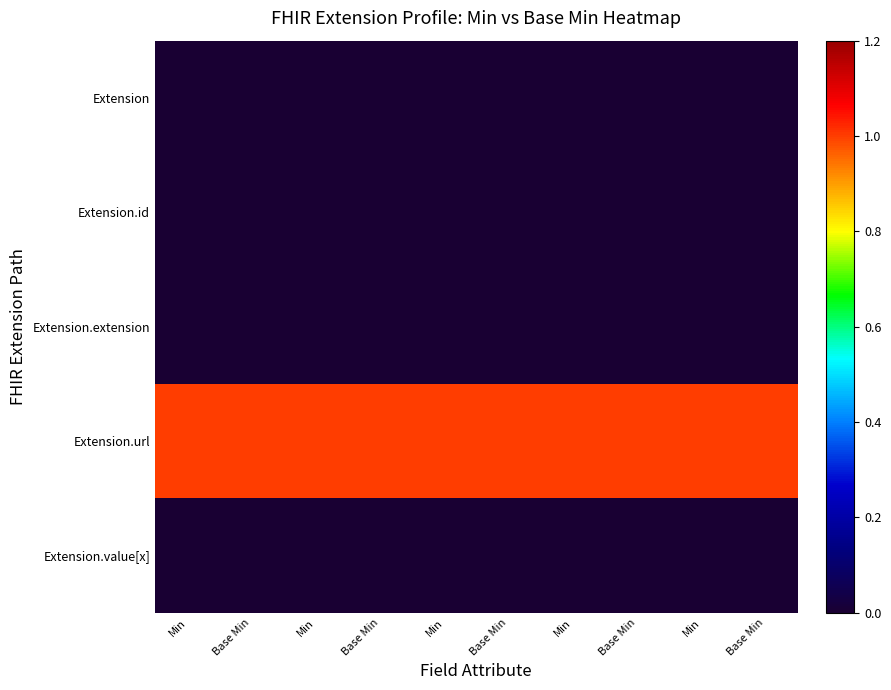

Reading right to left, list all the values displayed in this chart.

Extension: Base Min=0	Min=0	Base Min=0	Min=0	Base Min=0	Min=0	Base Min=0	Min=0	Base Min=0	Min=0
Extension.id: Base Min=0	Min=0	Base Min=0	Min=0	Base Min=0	Min=0	Base Min=0	Min=0	Base Min=0	Min=0
Extension.extension: Base Min=0	Min=0	Base Min=0	Min=0	Base Min=0	Min=0	Base Min=0	Min=0	Base Min=0	Min=0
Extension.url: Base Min=1	Min=1	Base Min=1	Min=1	Base Min=1	Min=1	Base Min=1	Min=1	Base Min=1	Min=1
Extension.value[x]: Base Min=0	Min=0	Base Min=0	Min=0	Base Min=0	Min=0	Base Min=0	Min=0	Base Min=0	Min=0